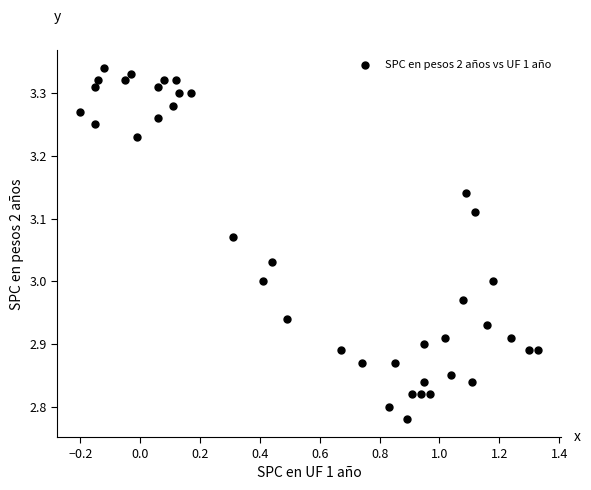

What is the range of Y values (max minus min)?

0.6